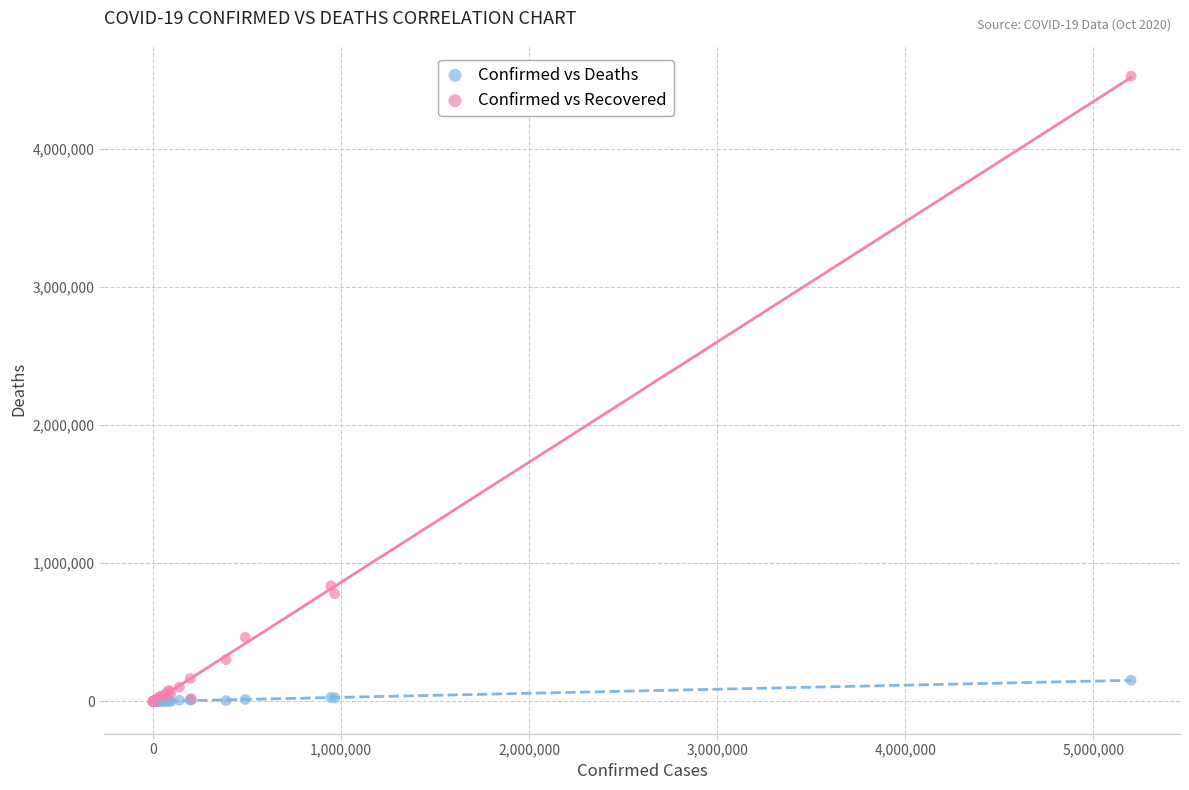

Across all series, what Y value is closest to 2263196?

837001